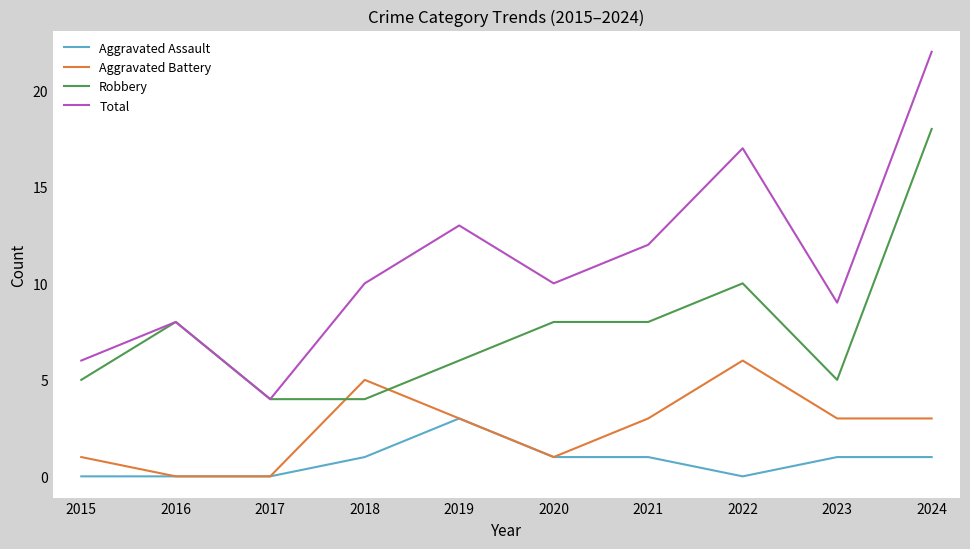

True or false: Aggravated Battery has a value of 5 at 2024.

False